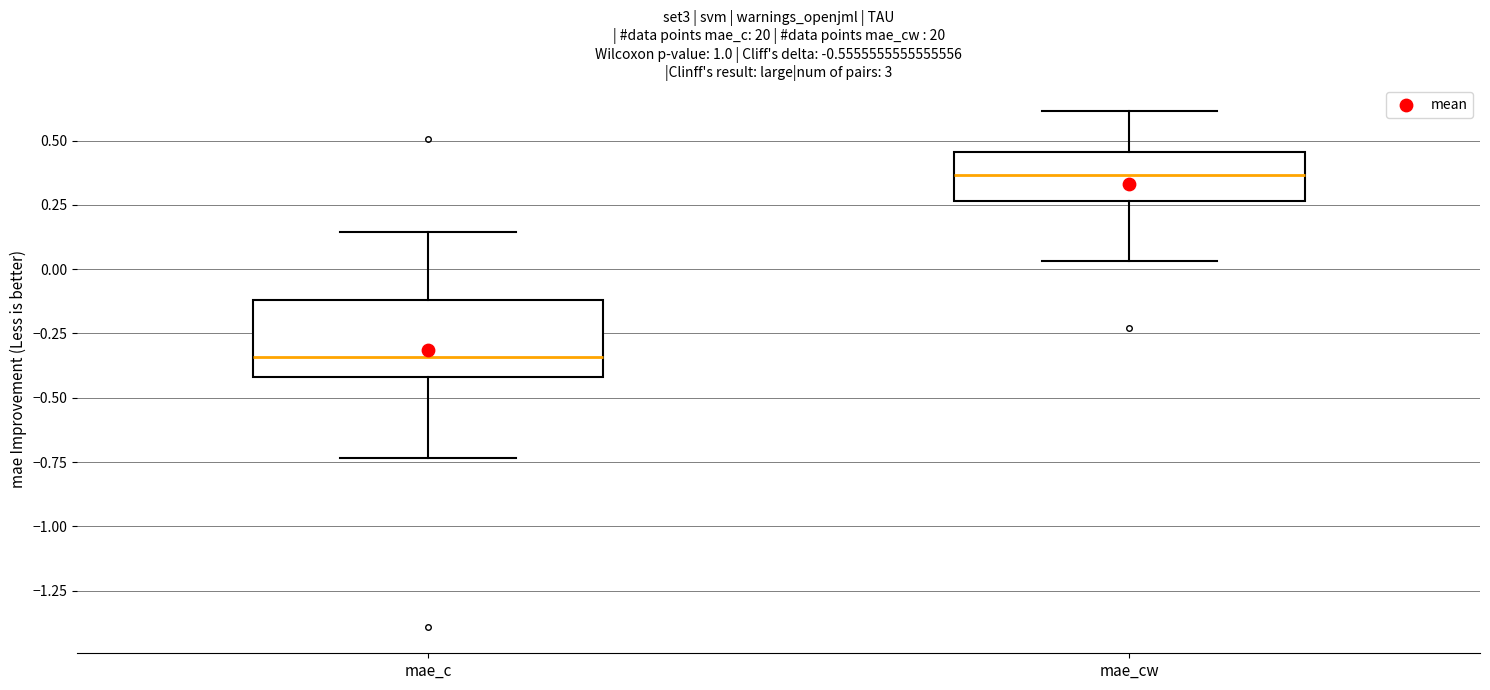

Reading left to right, transcribe this box plot: for each box, give where its median line is, the range the box spans, and where its two whiskers end, as read against the y-axis. The values are not printed on the chart, so give them approximately, as read against the axis.

mae_c: median -0.35, box -0.40 to -0.10, whiskers -0.75 to 0.15
mae_cw: median 0.35, box 0.25 to 0.45, whiskers 0.05 to 0.60